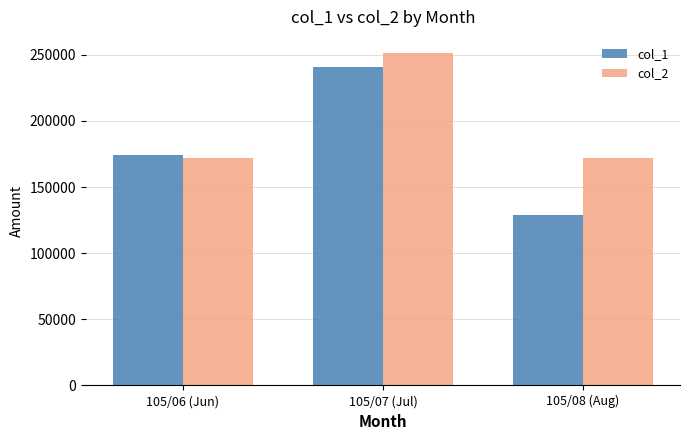

Rank the series by their maximum value, from lowest to highest.

col_1, col_2